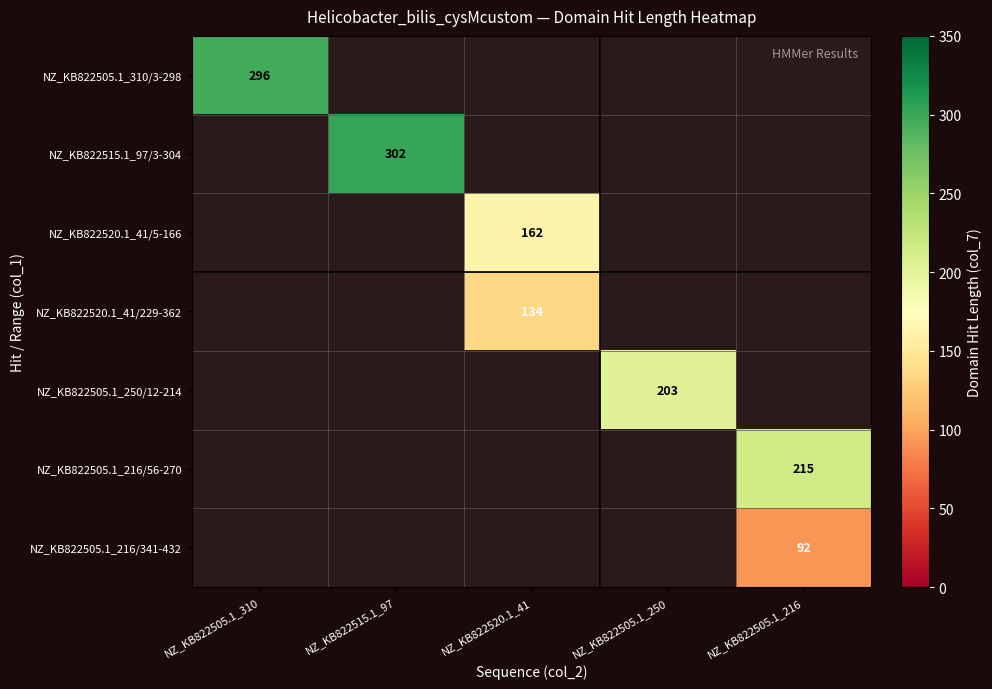

The NZ_KB822505.1_310/3-298 series shows 453 at NZ_KB822505.1_310. True or false?

False